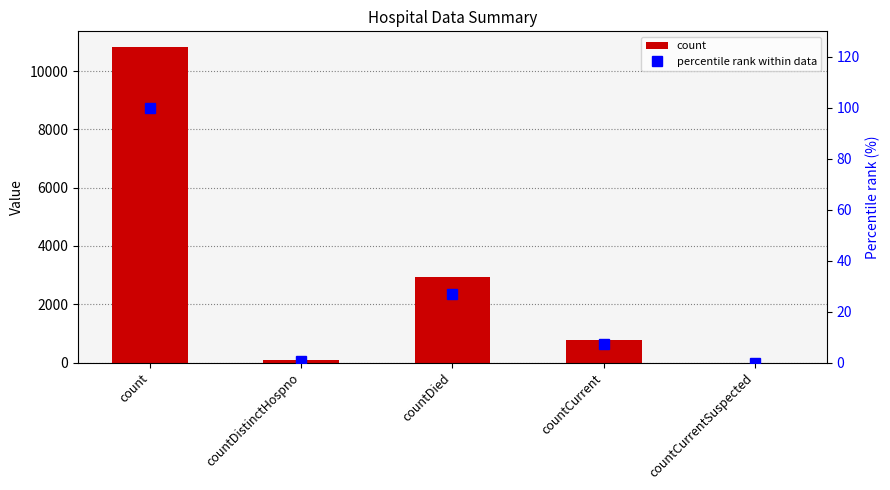

Does the chart contain any negative values?

No